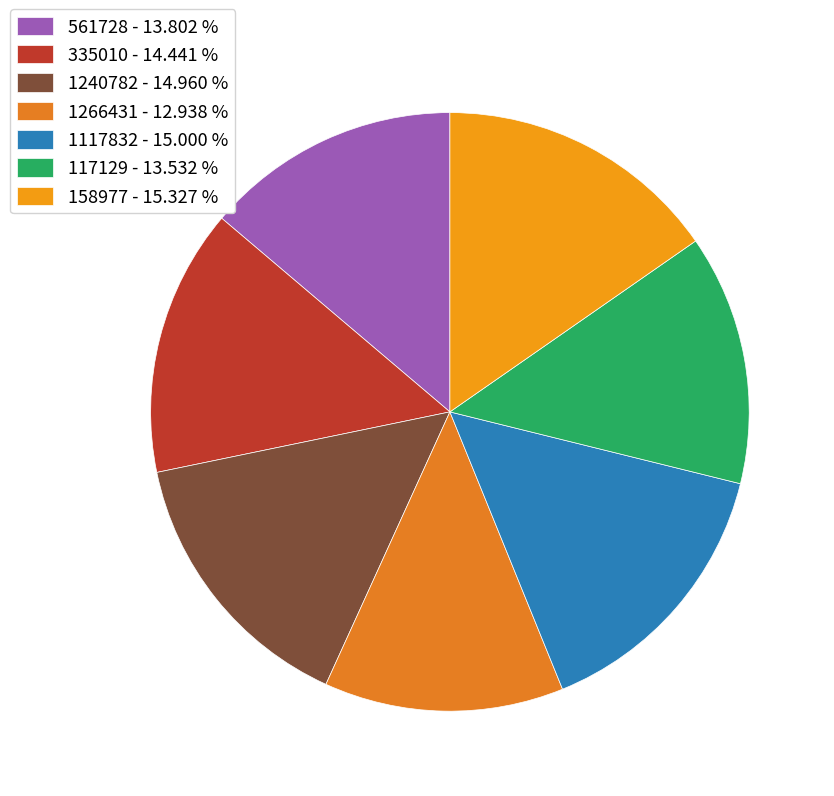

What percentage do 1240782 and 1117832 together represent?

30.0%